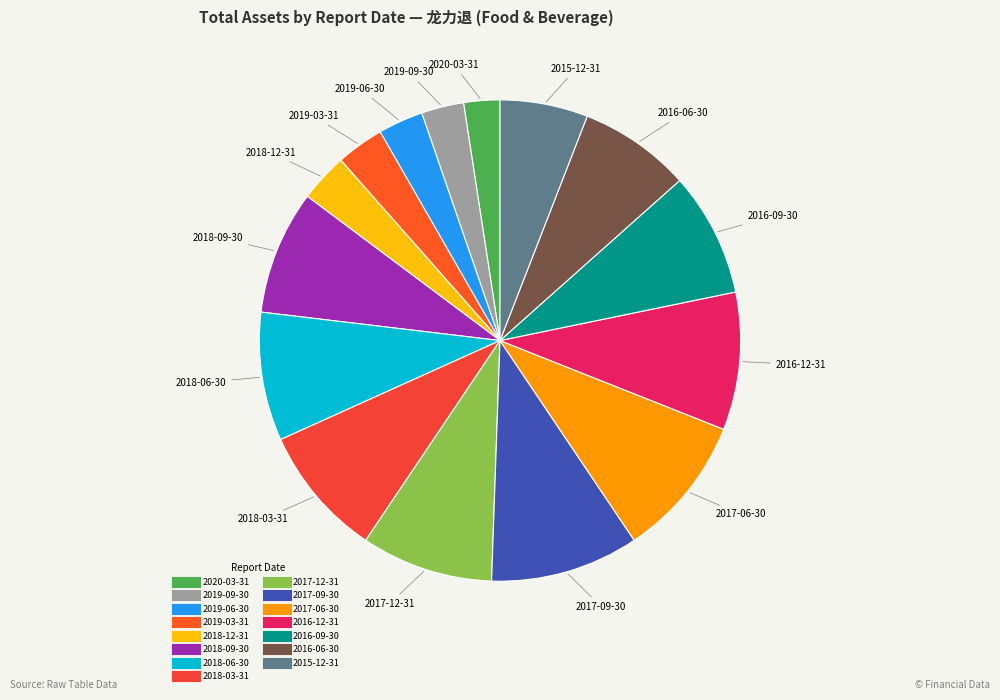

Is the sum of 2018-09-30 and 2019-09-30 greater than half?

No